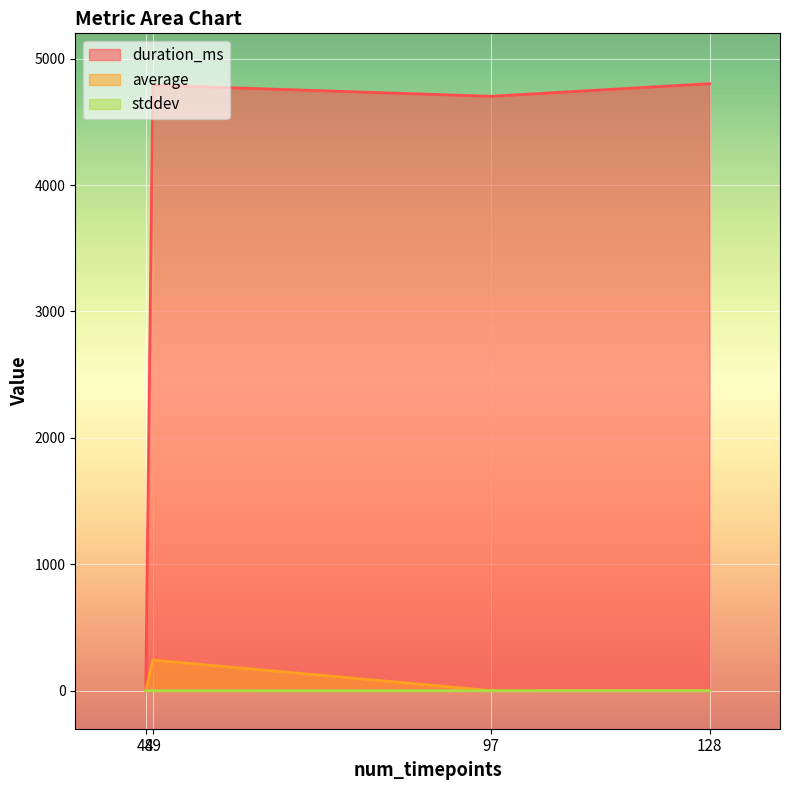

Reading right to left, what are all the values shown in this chart?

duration_ms: 4802.0	4702.0	4790.0	0.0
average: 2.0	1.5	243.3	1.2
stddev: 0.0	0.0	0.3	0.0